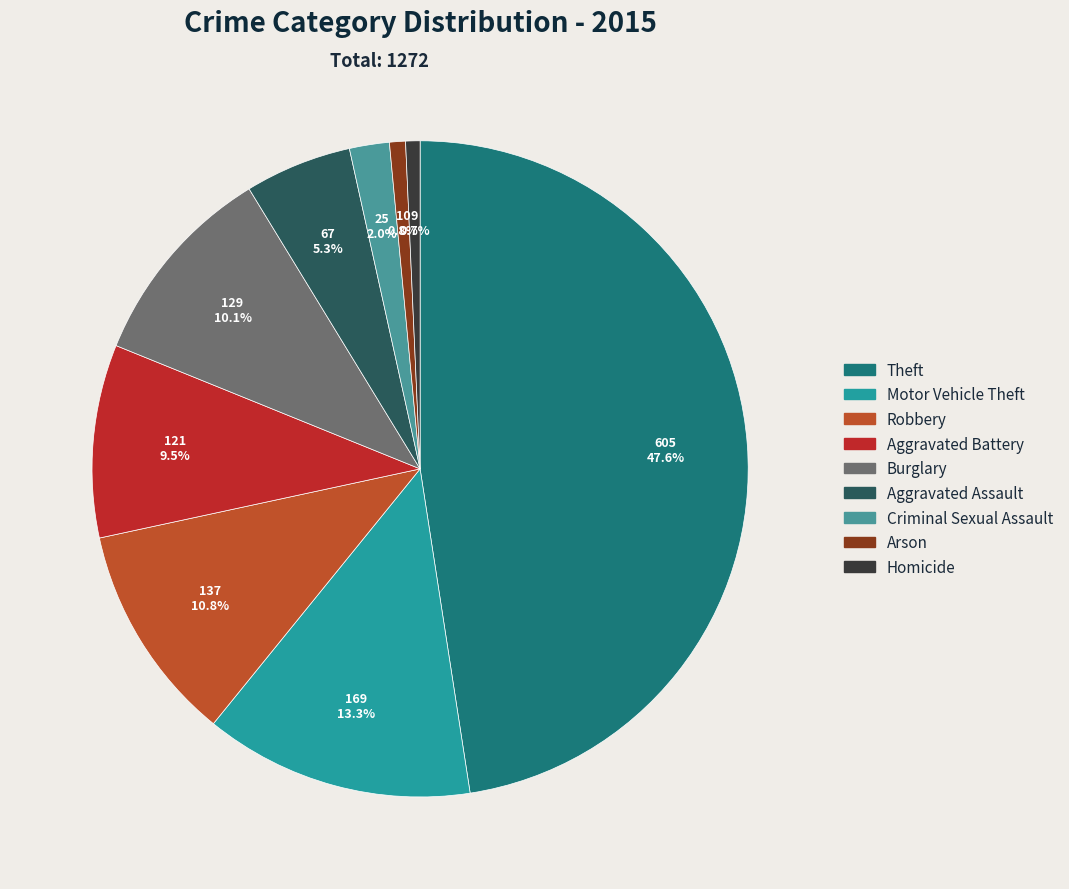

What percentage is the Criminal Sexual Assault slice, to the nearest percent?

2%